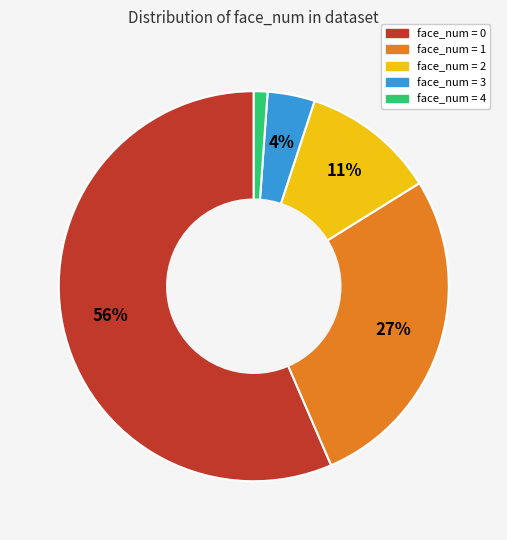

To the nearest percent, what is the average slice percentage?

20%